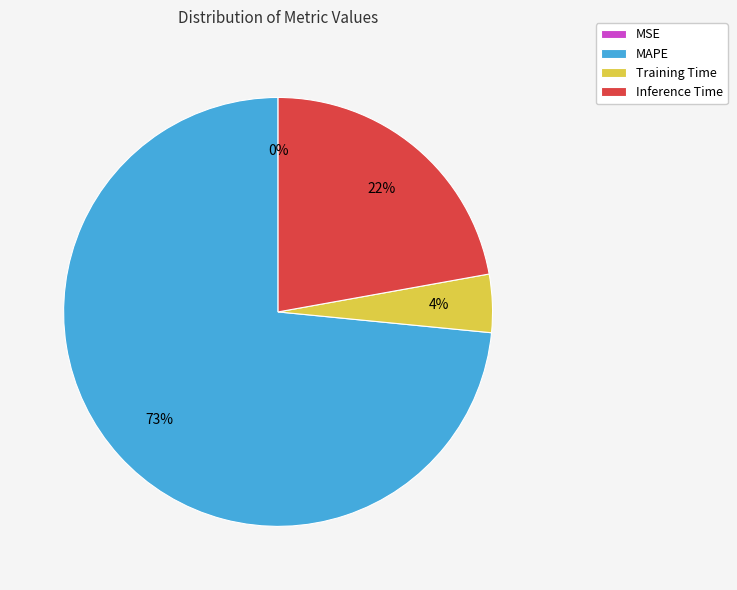

Which category has the biggest portion of the pie?

MAPE